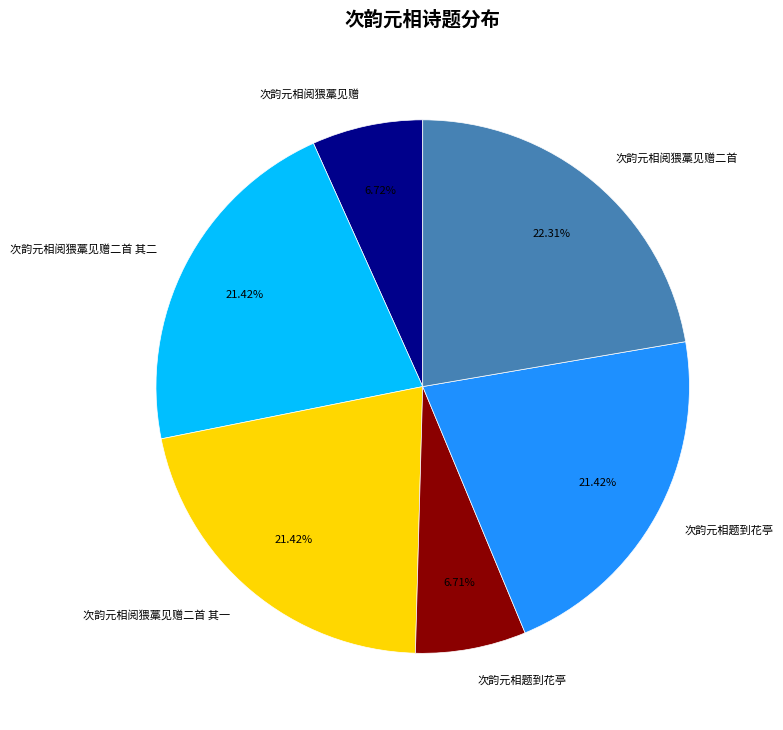

Does any single category account for the majority?

No